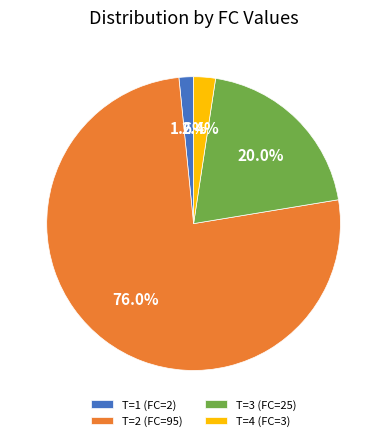

Approximately how many times larger is the value at T=3 (FC=25) compared to T=1 (FC=2)?

12.5